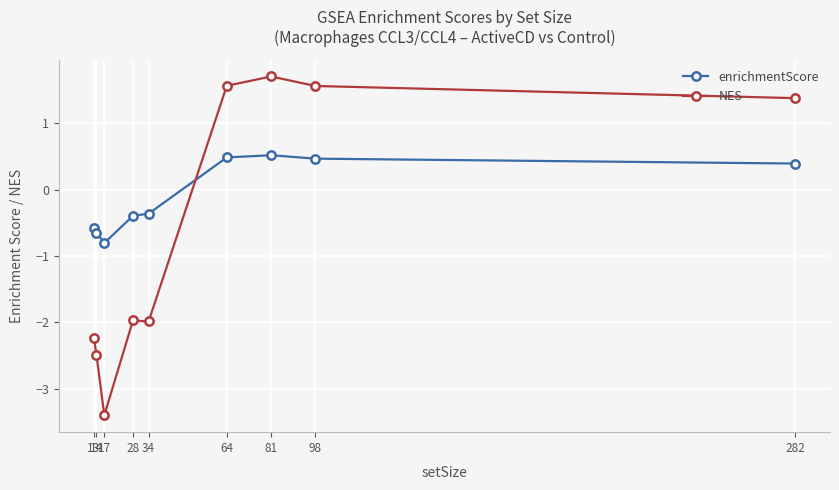

How many positive values does the NES series have?

4